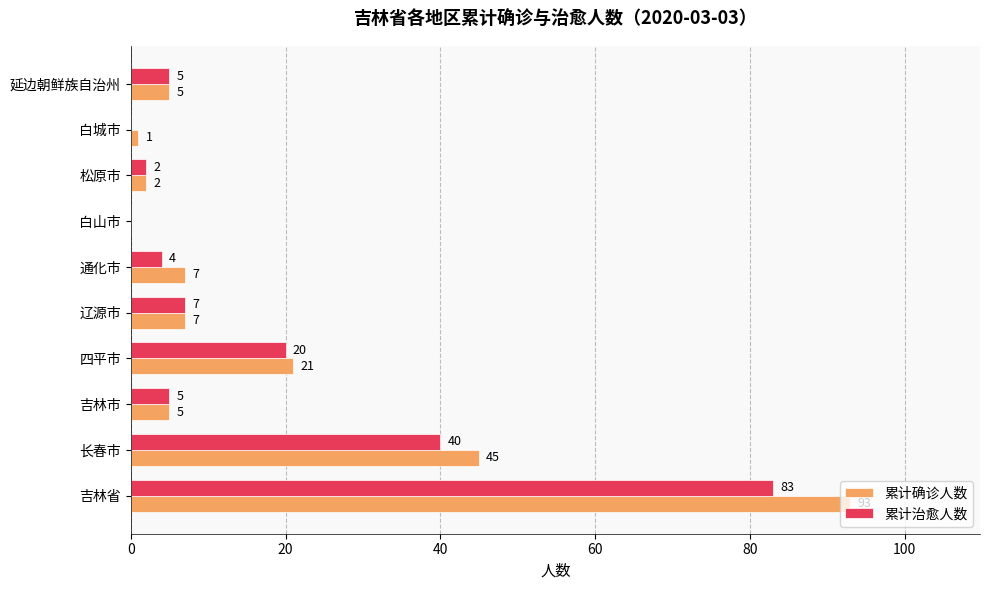

Is it true that 累计治愈人数 equals 62 at 长春市?

False